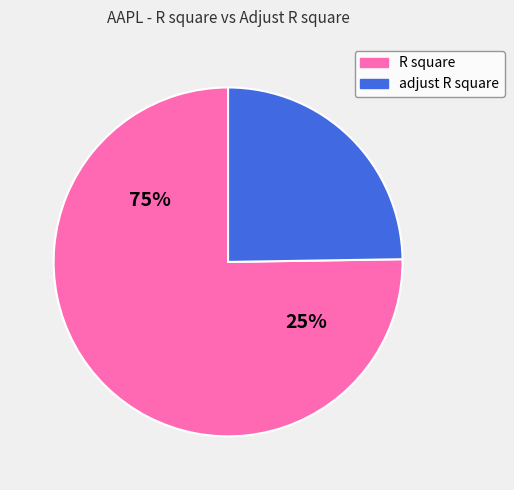

How many segments does this pie chart have?

2